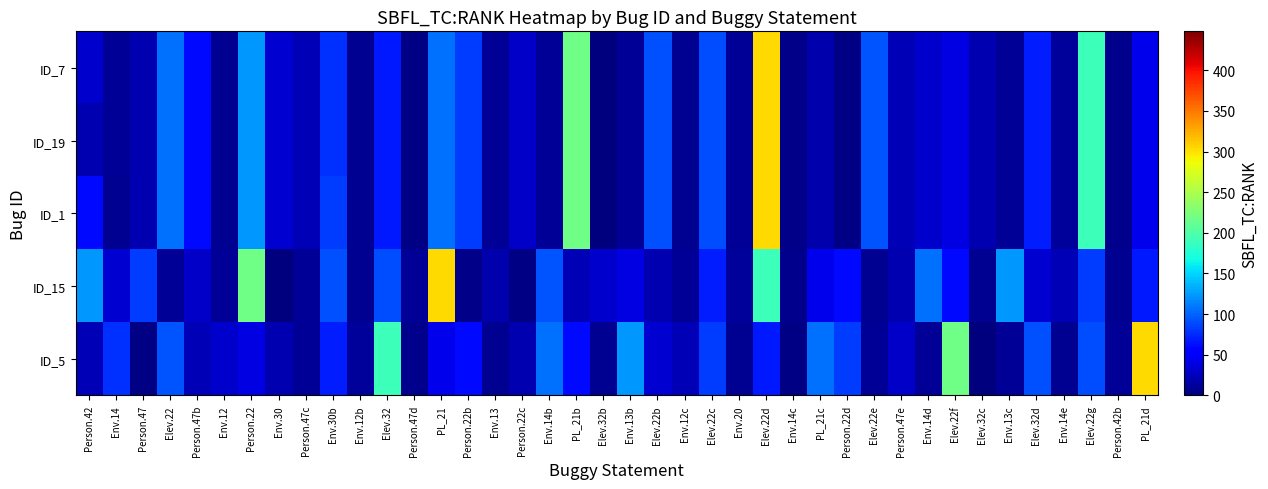

List the series in order of their peak value, highest first.

ID_7, ID_19, ID_1, ID_15, ID_5